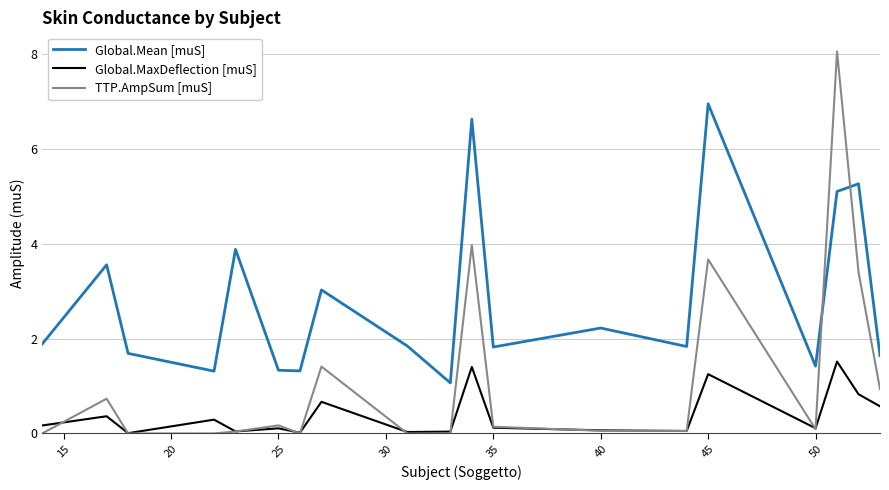

What is the maximum value shown in the chart?

8.1